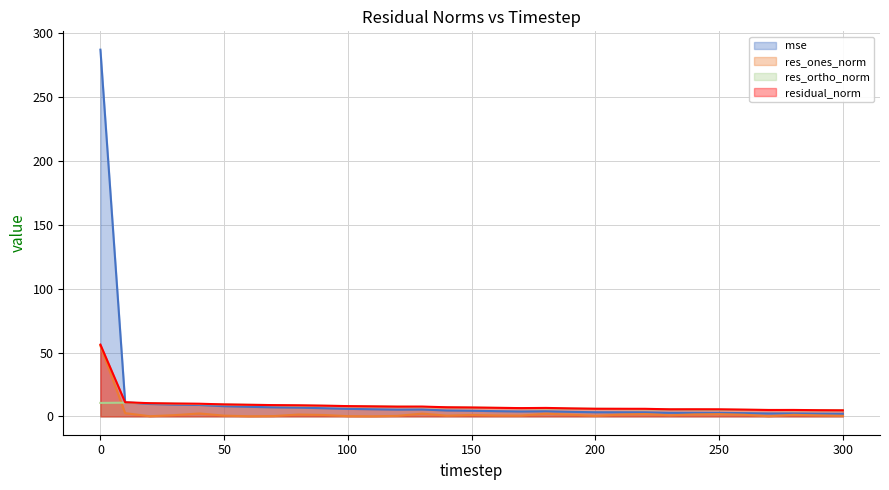

How many lines are shown in the chart?

4